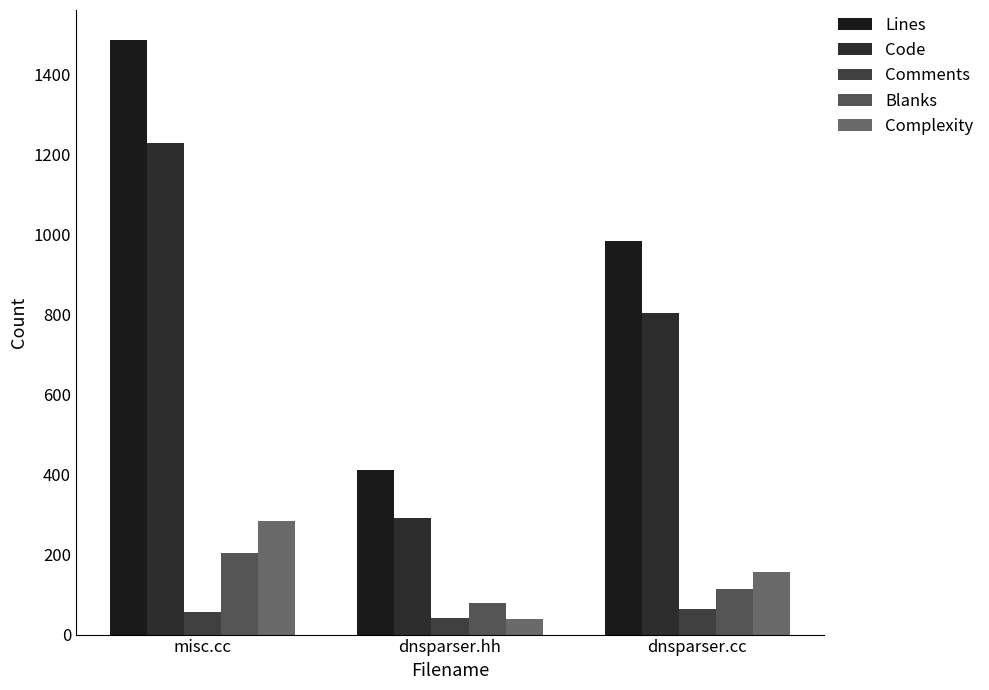

Which category has the highest value in the Complexity series?

misc.cc